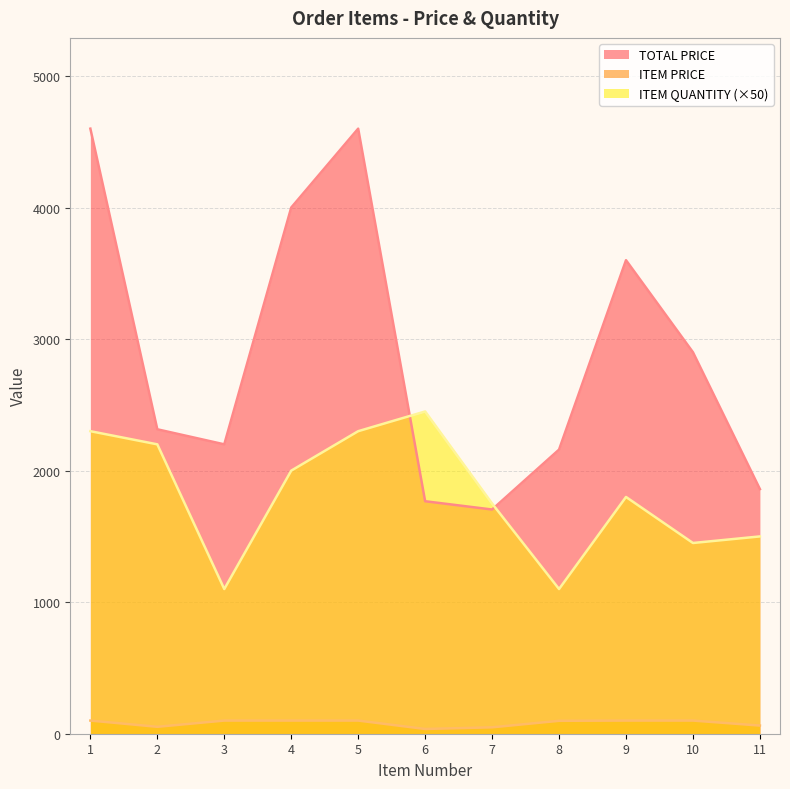

Reading left to right, what are all the values shown in this chart?

TOTAL PRICE: 1=4600.0	2=2314.4	3=2200.0	4=4000.0	5=4600.0	6=1767.4	7=1704.5	8=2160.0	9=3600.0	10=2900.0	11=1859.7
ITEM PRICE: 1=100.0	2=52.6	3=100.0	4=100.0	5=100.0	6=36.1	7=48.7	8=98.2	9=100.0	10=100.0	11=62.0
ITEM QUANTITY: 1=2300.0	2=2200.0	3=1100.0	4=2000.0	5=2300.0	6=2450.0	7=1750.0	8=1100.0	9=1800.0	10=1450.0	11=1500.0